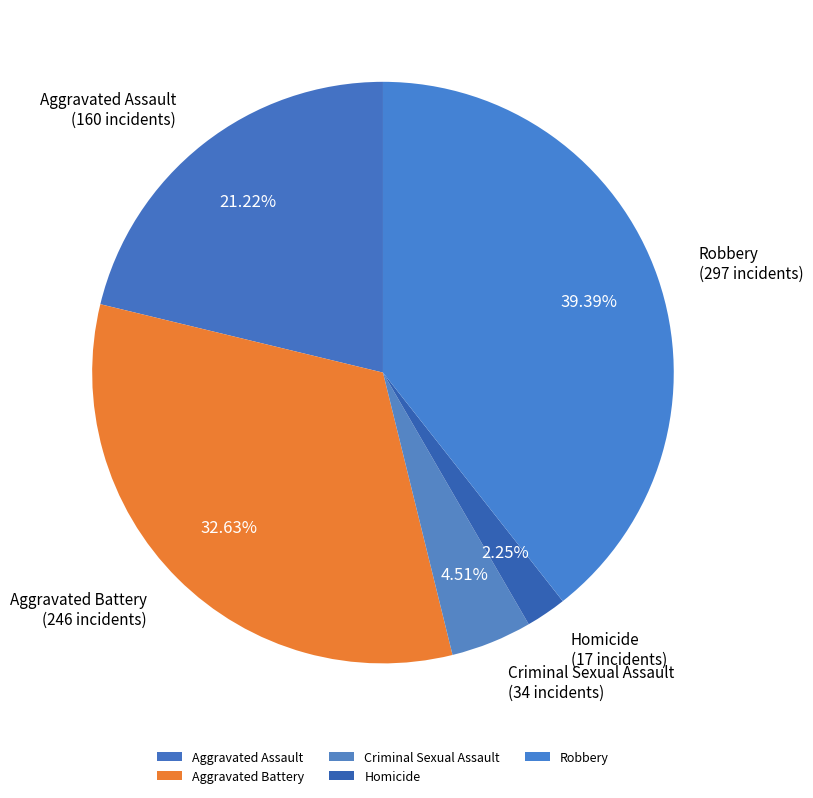

True or false: Robbery accounts for 45% of the total.

False